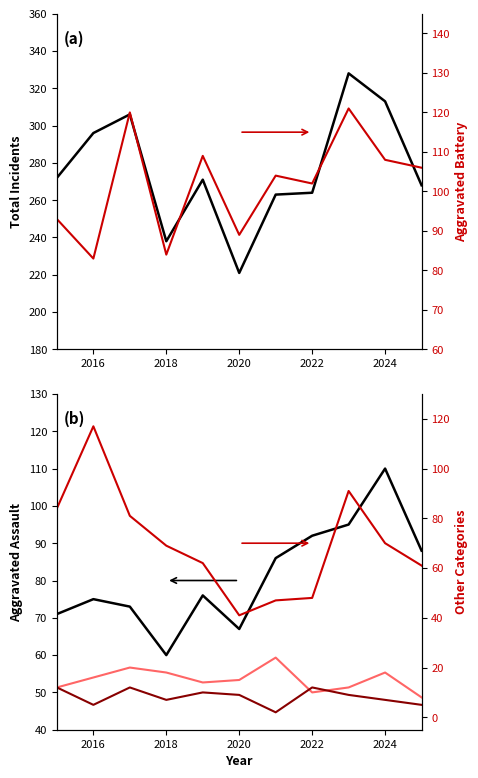

Is this an area chart (filled region under the line)?

No